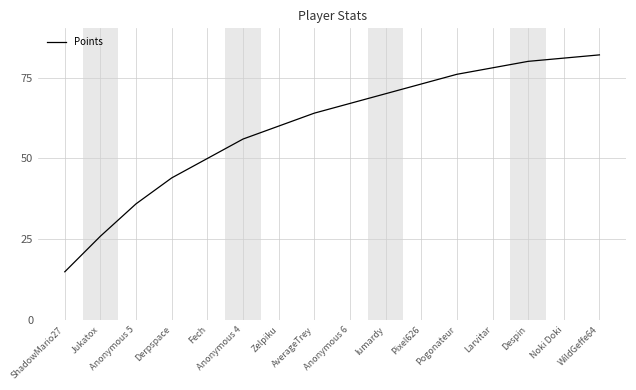

What is the change in value from Noki Doki to WildGeffe64?

+1